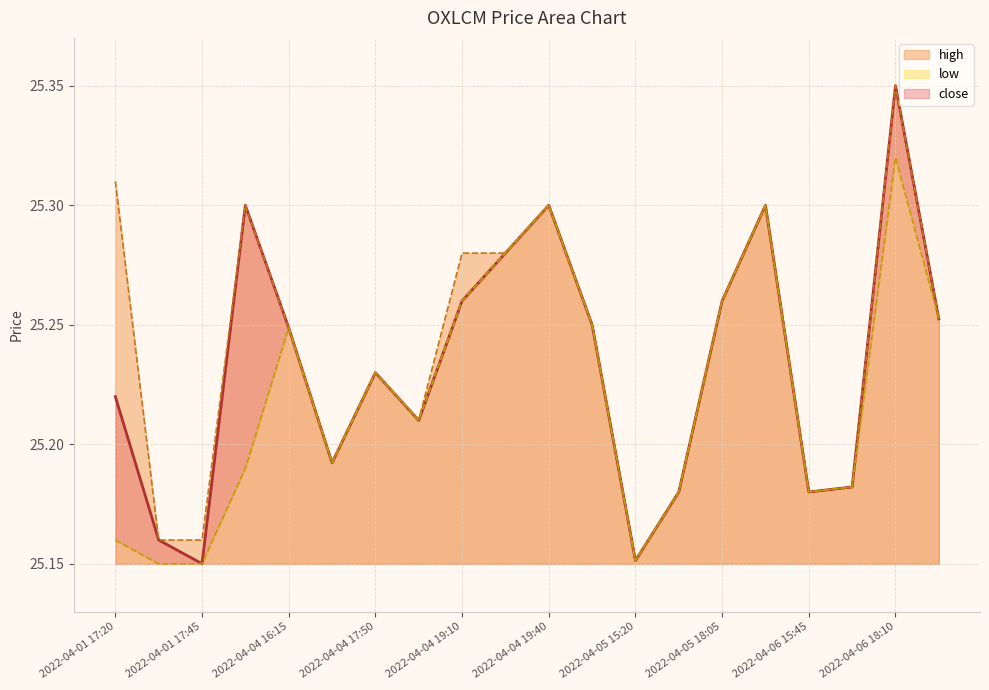

What is the difference between the maximum and minimum values in the close series?

0.2